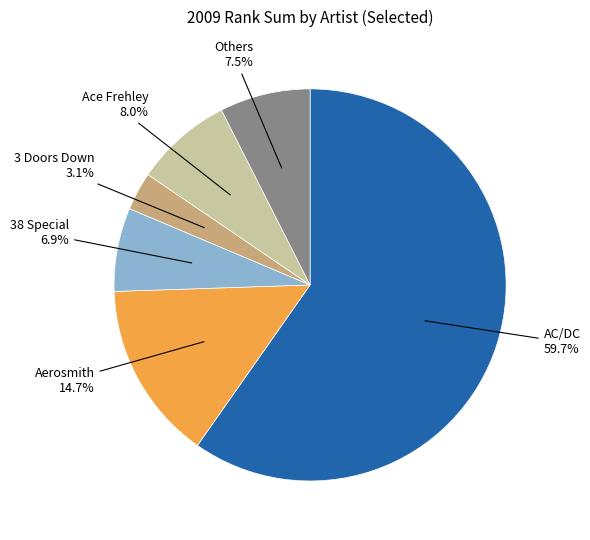

Does any single category account for the majority?

Yes